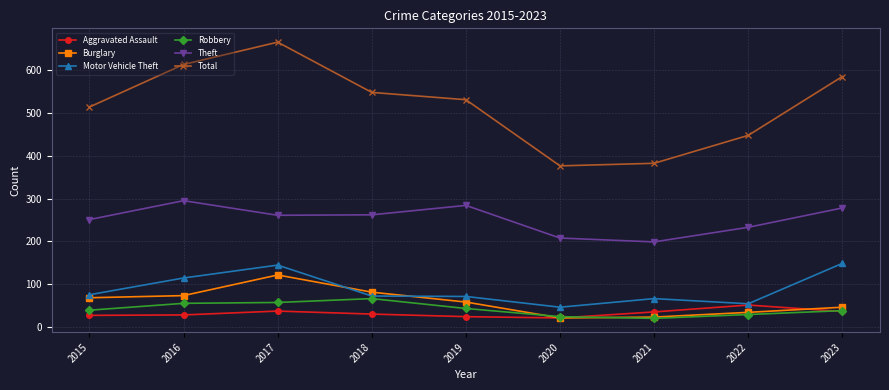

At which label does Burglary first exceed 59?

2015